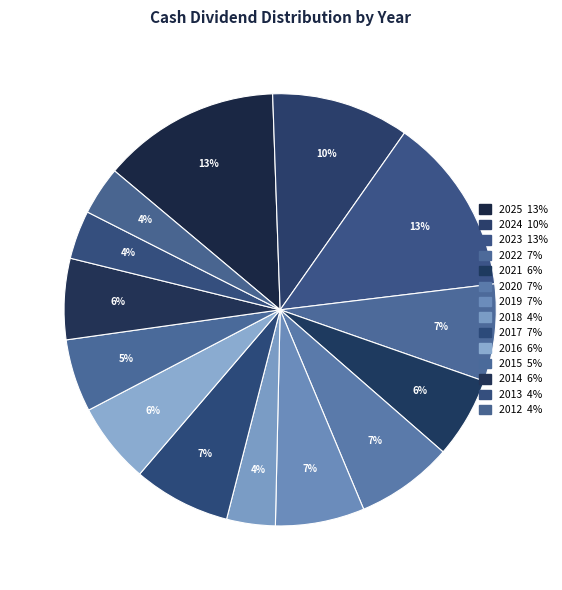

Count the number of slices in the pie.

14